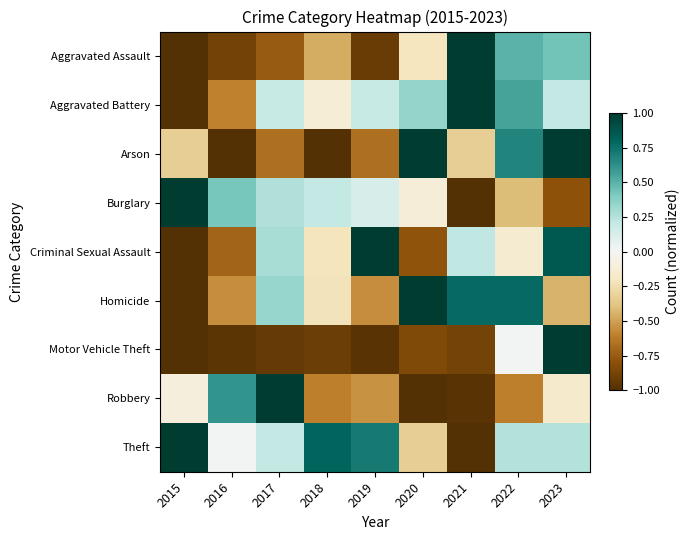

Reading left to right, transcribe all the data shown in this chart.

Aggravated Assault: 2015=-1.0	2016=-0.9	2017=-0.8	2018=-0.5	2019=-0.9	2020=-0.2	2021=1.0	2022=0.5	2023=0.4
Aggravated Battery: 2015=-1.0	2016=-0.6	2017=0.2	2018=-0.1	2019=0.2	2020=0.3	2021=1.0	2022=0.6	2023=0.2
Arson: 2015=-0.3	2016=-1.0	2017=-0.7	2018=-1.0	2019=-0.7	2020=1.0	2021=-0.3	2022=0.7	2023=1.0
Burglary: 2015=1.0	2016=0.4	2017=0.3	2018=0.2	2019=0.1	2020=-0.1	2021=-1.0	2022=-0.4	2023=-0.8
Criminal Sexual Assault: 2015=-1.0	2016=-0.7	2017=0.3	2018=-0.2	2019=1.0	2020=-0.8	2021=0.2	2022=-0.1	2023=0.9
Homicide: 2015=-1.0	2016=-0.6	2017=0.3	2018=-0.2	2019=-0.6	2020=1.0	2021=0.8	2022=0.8	2023=-0.4
Motor Vehicle Theft: 2015=-1.0	2016=-1.0	2017=-0.9	2018=-0.9	2019=-1.0	2020=-0.8	2021=-0.9	2022=0.0	2023=1.0
Robbery: 2015=-0.1	2016=0.6	2017=1.0	2018=-0.6	2019=-0.5	2020=-1.0	2021=-1.0	2022=-0.6	2023=-0.2
Theft: 2015=1.0	2016=0.0	2017=0.2	2018=0.8	2019=0.7	2020=-0.3	2021=-1.0	2022=0.3	2023=0.3